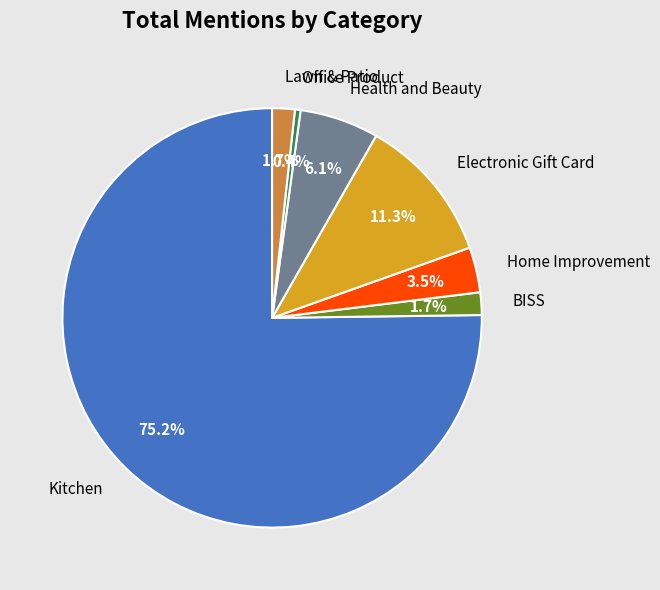

Count the number of slices in the pie.

7